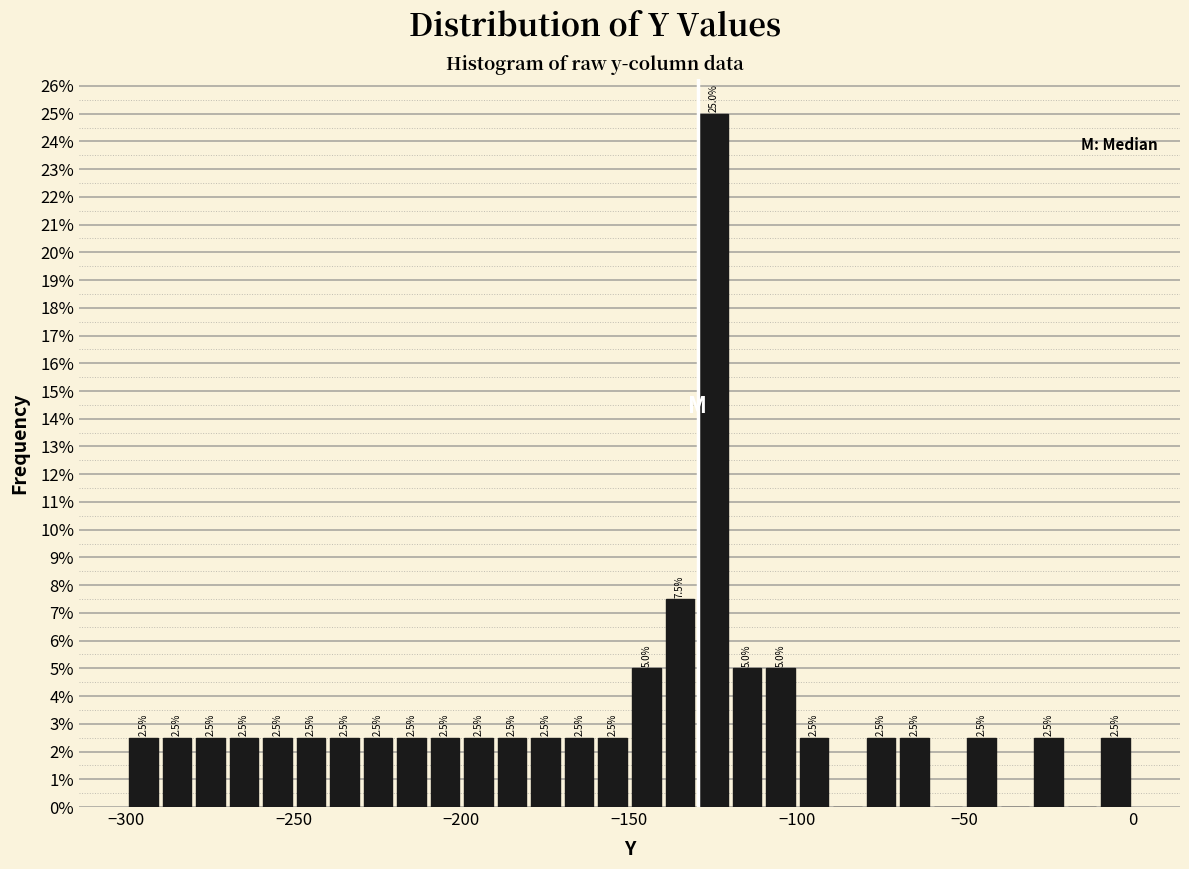

Around what value on the x-axis is the tallest bar? Give the approximate position of its centre, as read against the axis.

-125